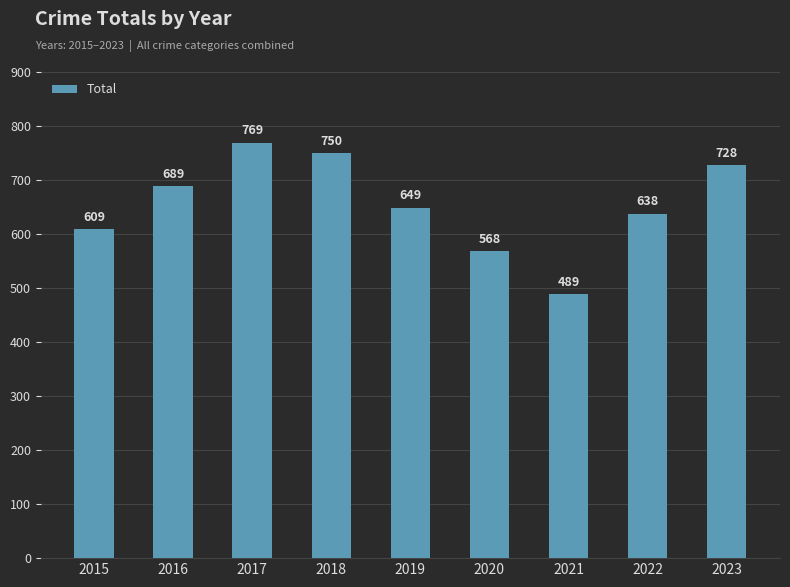

What is the difference between the values at 2020 and 2017?

201